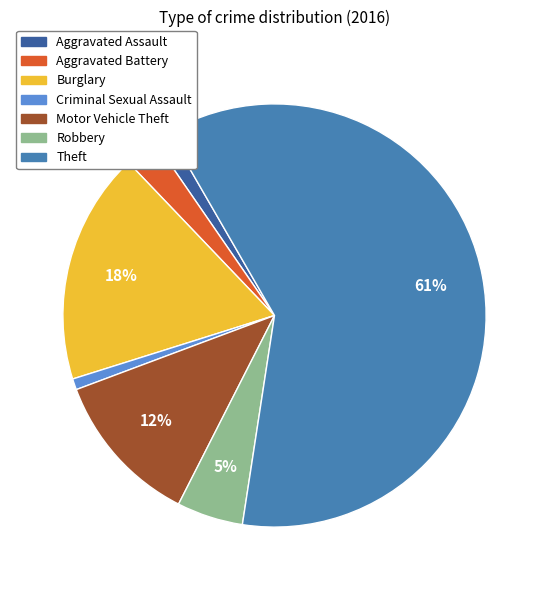

To the nearest percent, what is the average slice percentage?

14%